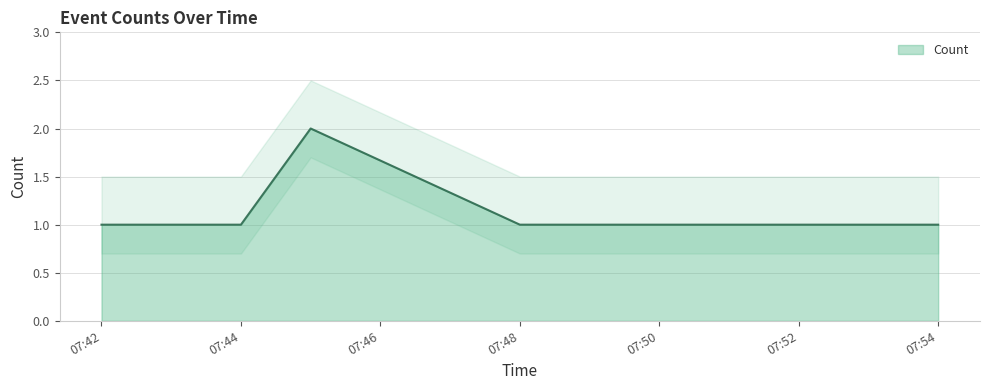

Count the values in the range 1 to 2.

5